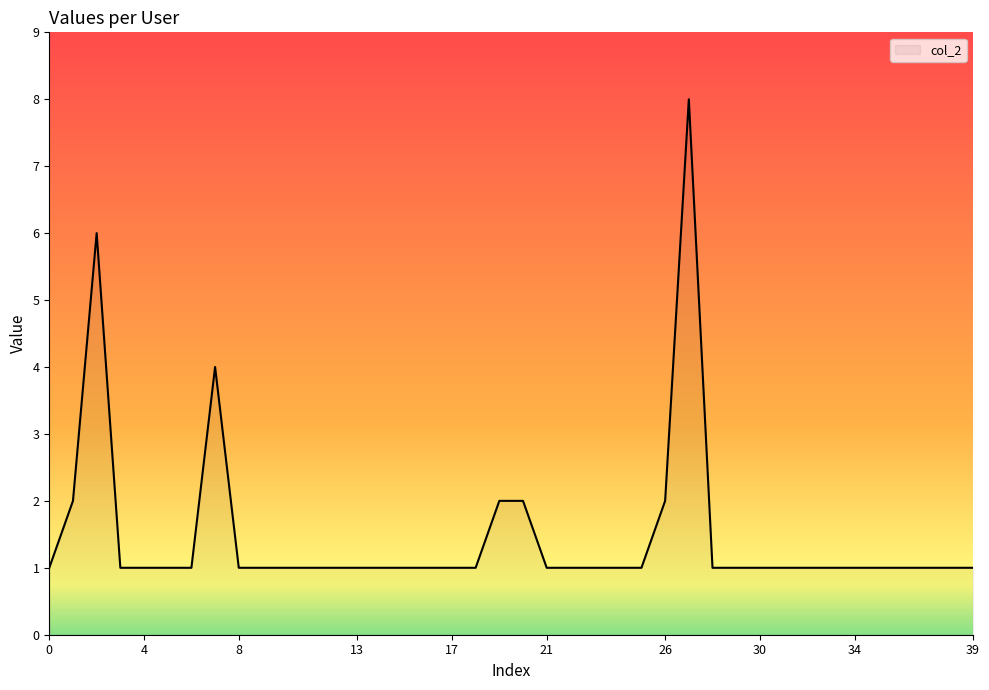

What is the difference between the maximum and minimum values?

7